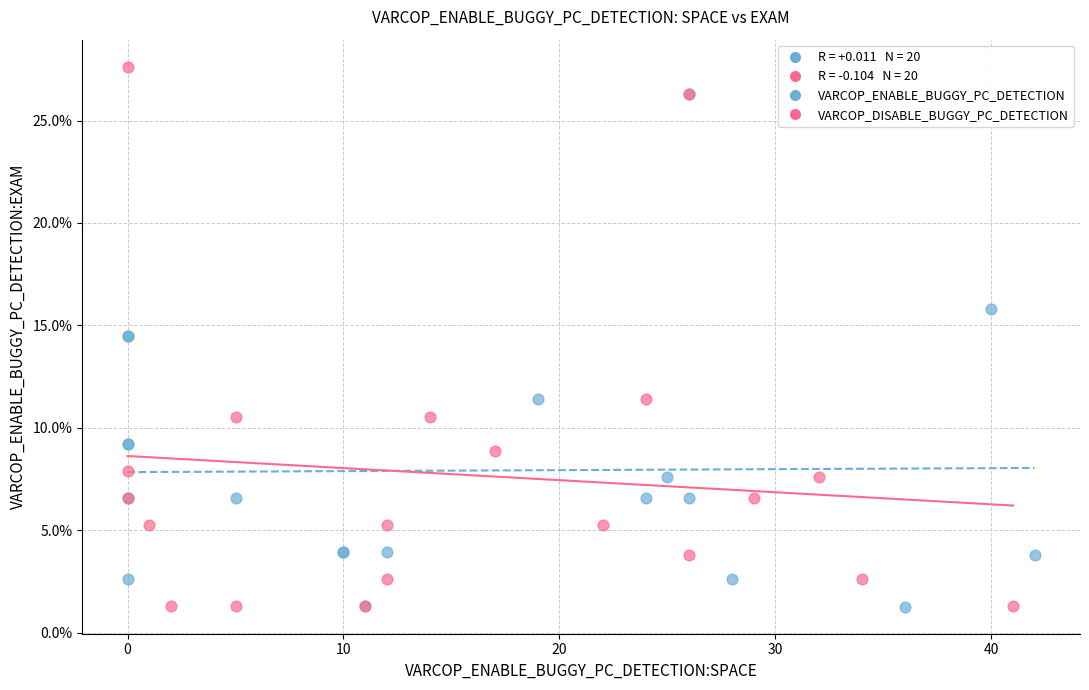

Which series contains the highest Y value?

VARCOP_DISABLE_BUGGY_PC_DETECTION